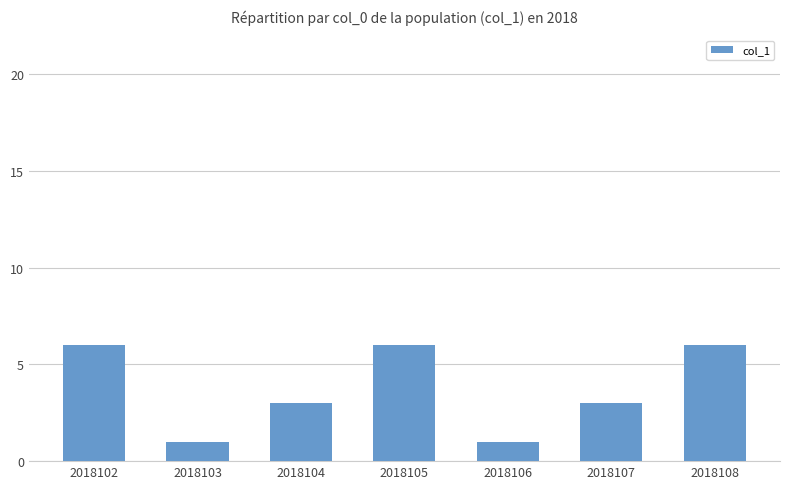

Count the values in the range 1 to 6.

7